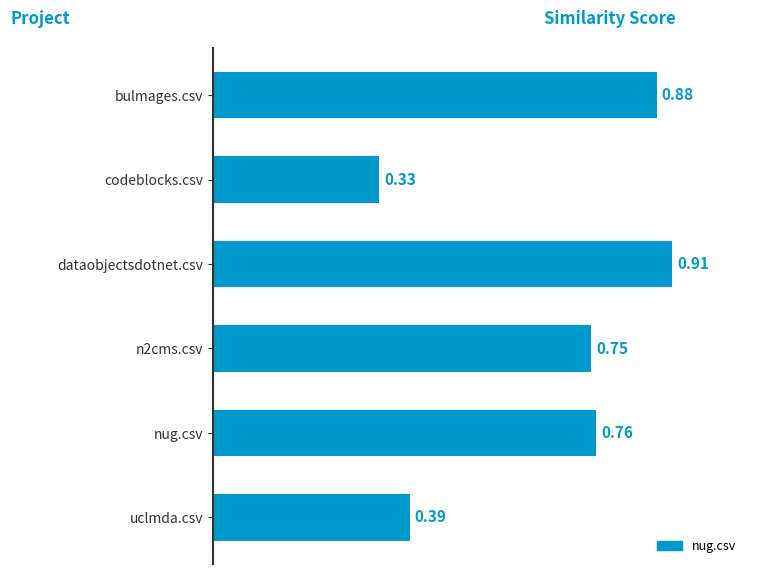

Rank the categories by value from highest to lowest.

dataobjectsdotnet.csv, bulmages.csv, nug.csv, n2cms.csv, uclmda.csv, codeblocks.csv